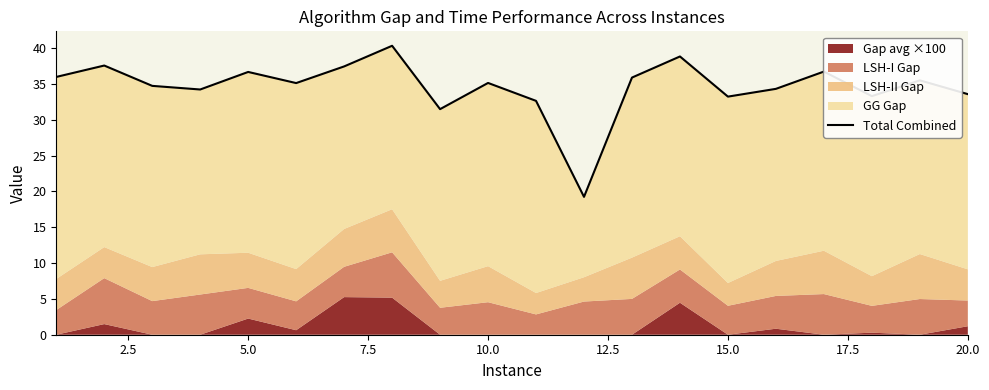

What is the greatest value displayed?

40.3